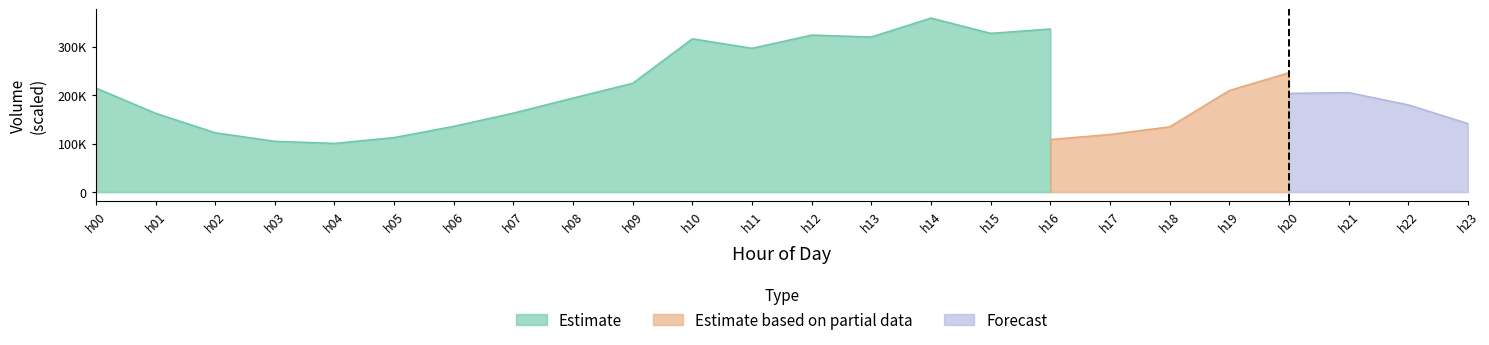

True or false: Forecast has more than 1 points higher than both neighbors.

False